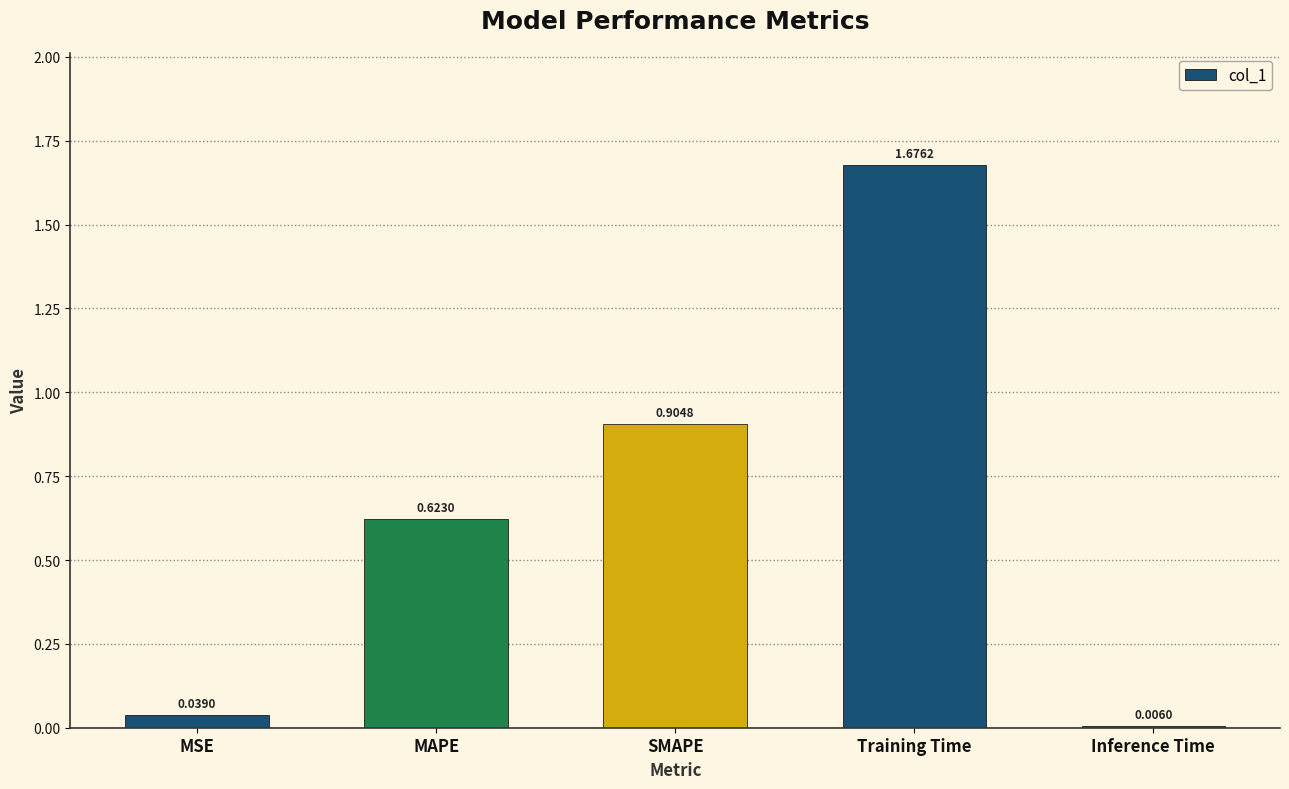

Between Inference Time and MAPE, which is larger?

MAPE